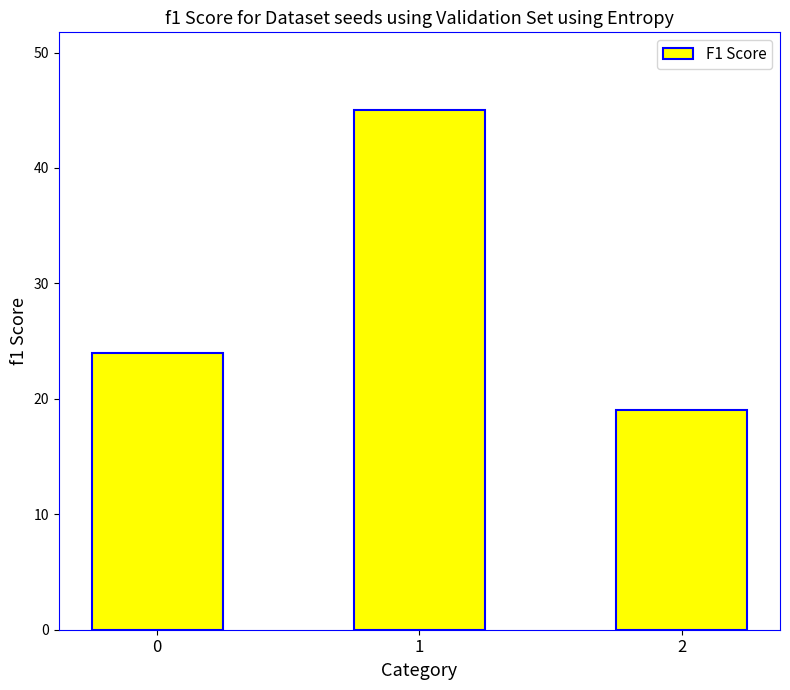

What is the value of the 3rd bar from the left?

19